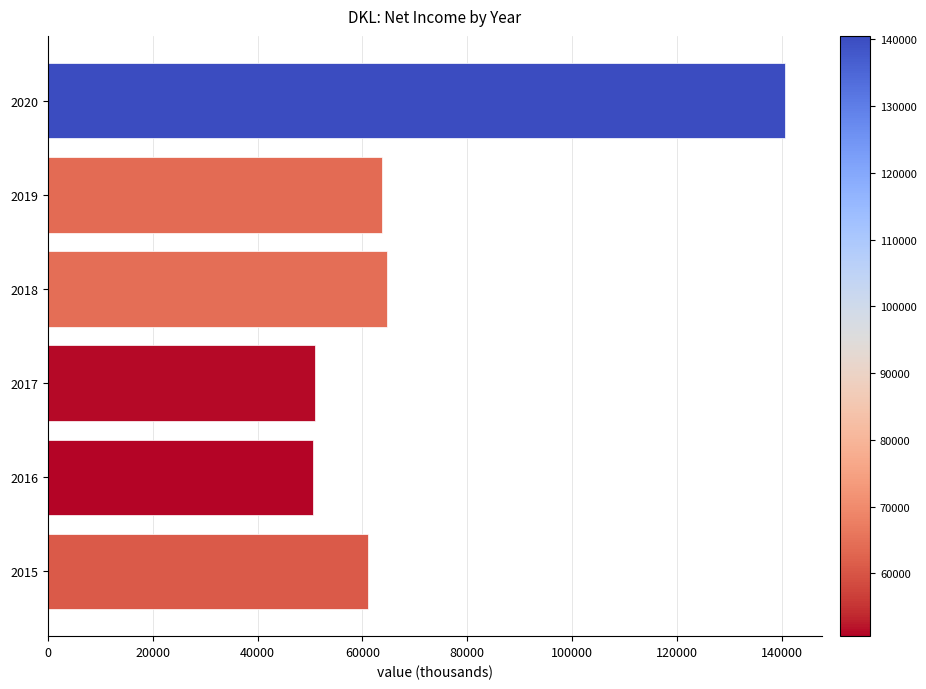

Approximately how many times larger is the value at 2020 compared to 2016?

2.8